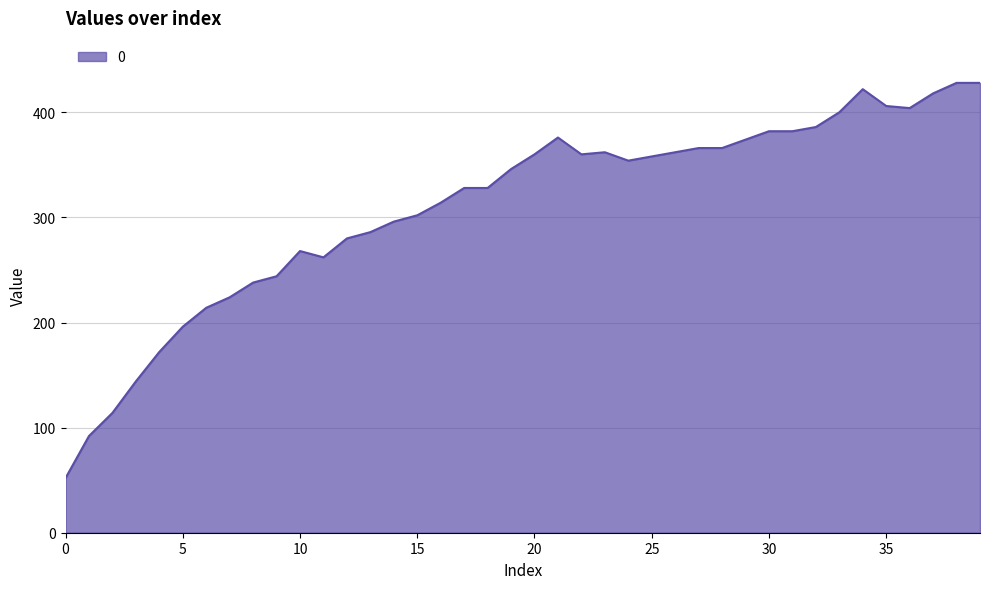

How many lines are shown in the chart?

1